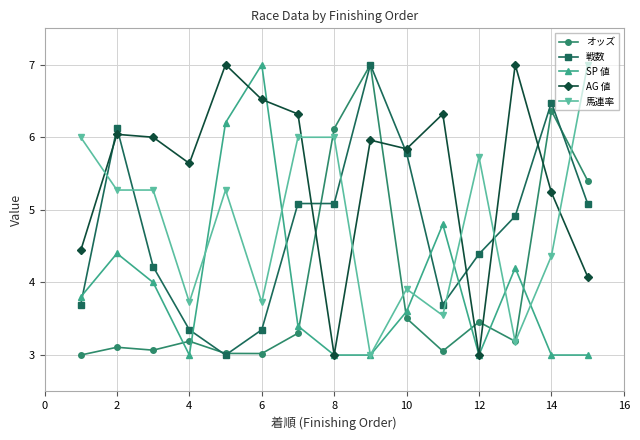

True or false: AG 値 and オッズ cross at least once.

True